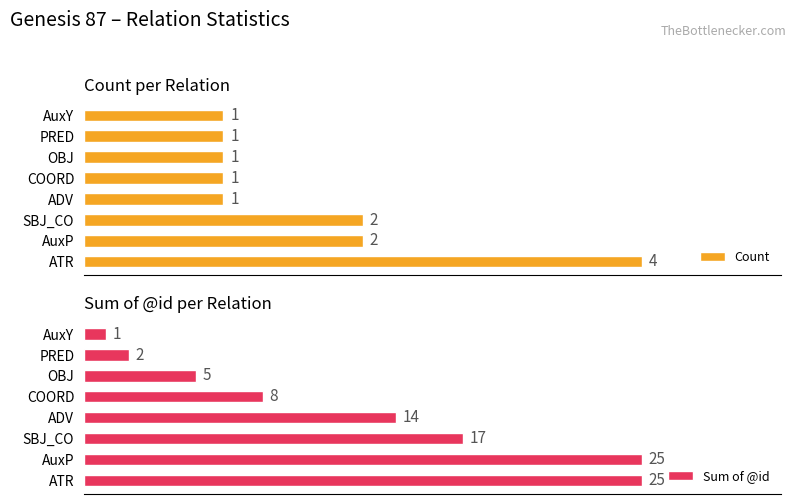

Where is Sum of @id nearest to the value 13?

ADV